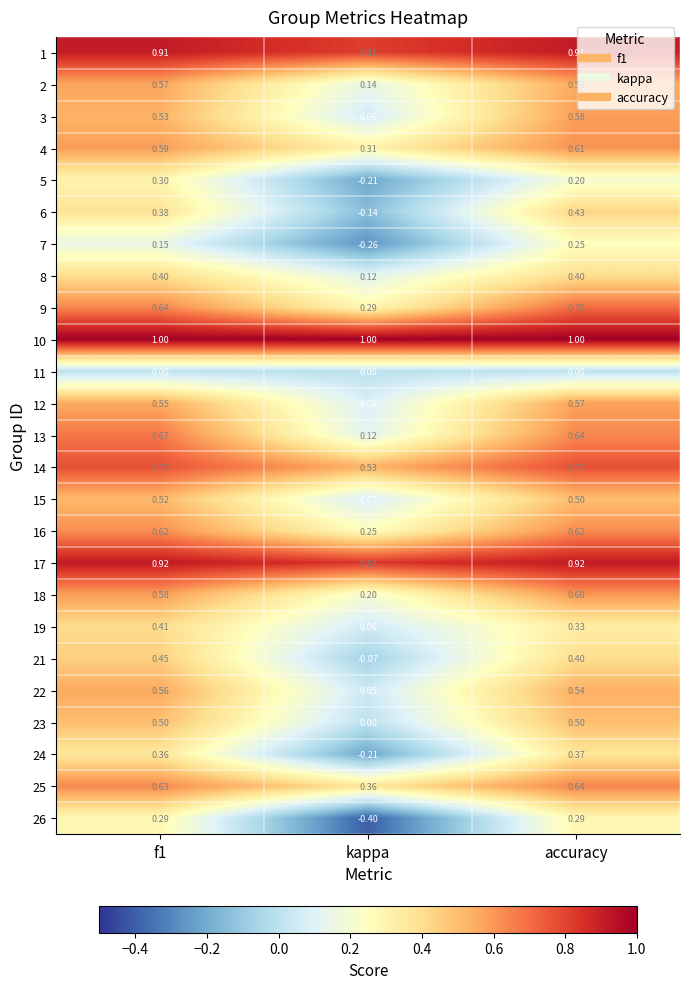

At which category does the chart reach its minimum across all series?

kappa